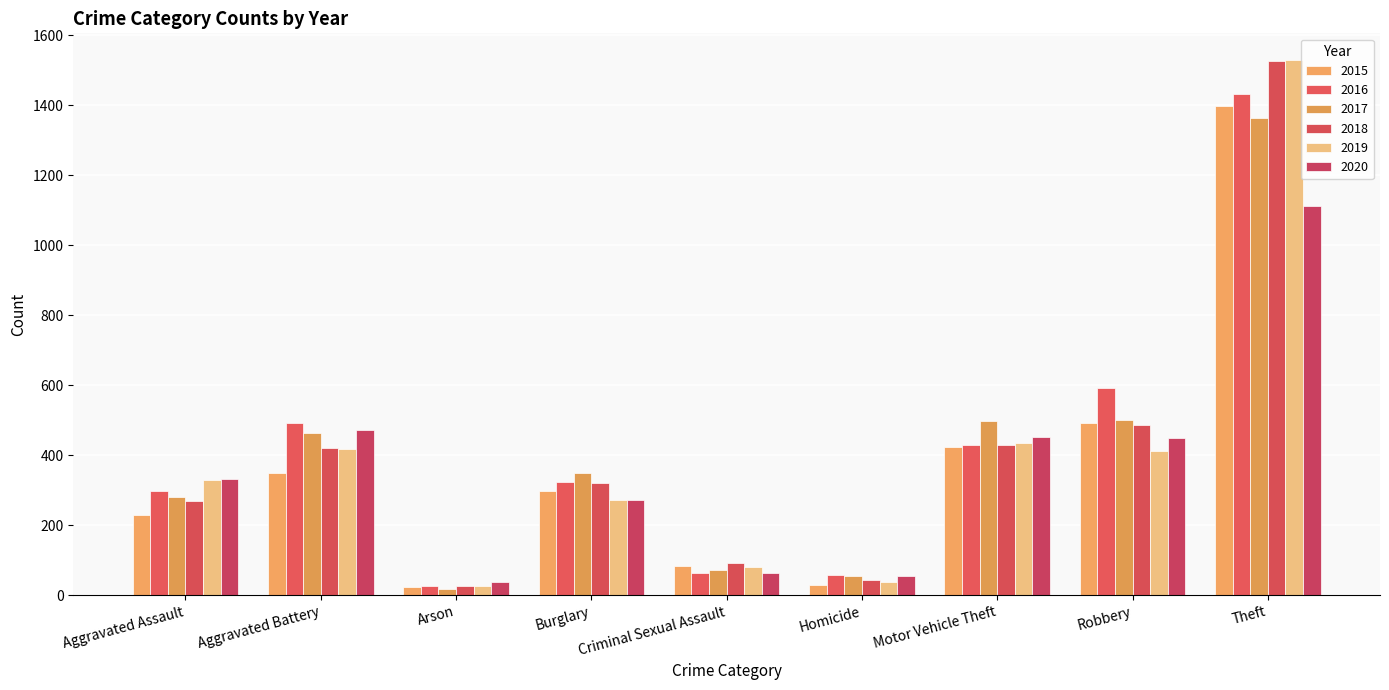

What position from the right is Robbery?

2